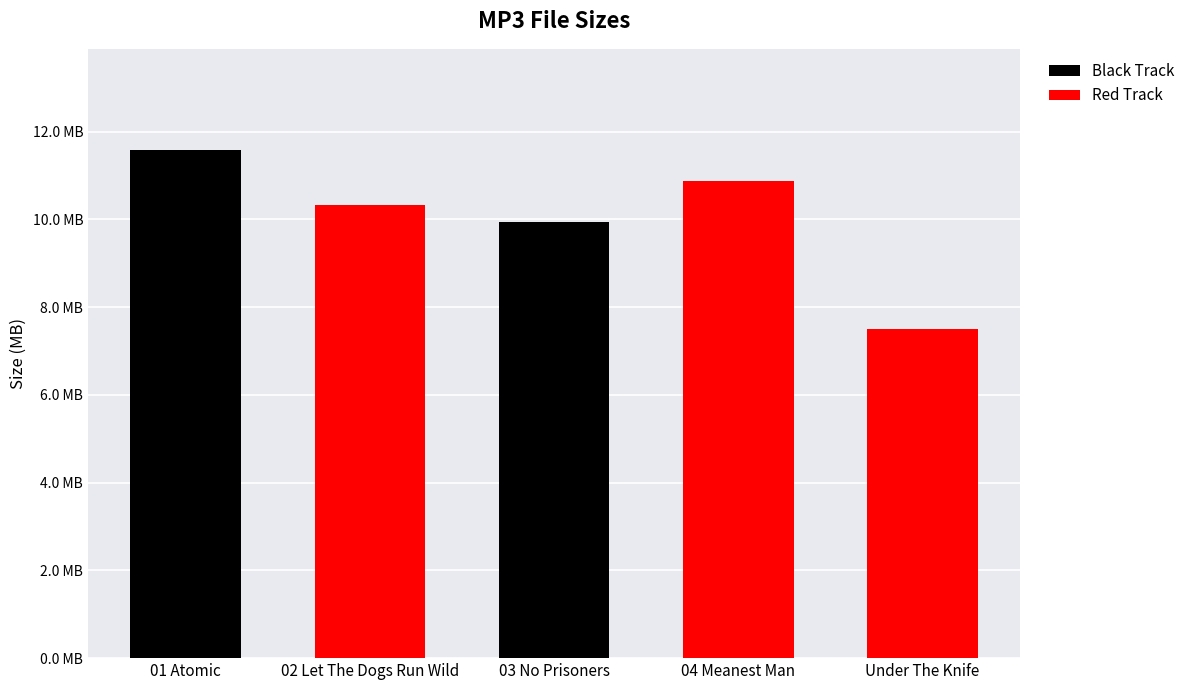

Does the chart contain any negative values?

No